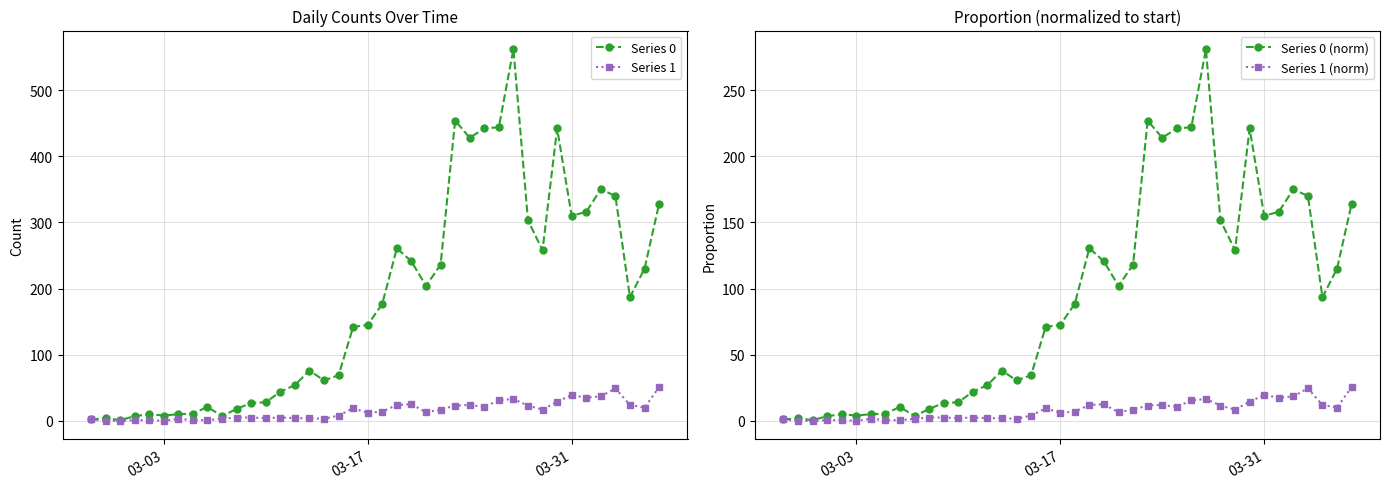

True or false: Series 1 has more than 0 interior local peaks.

True